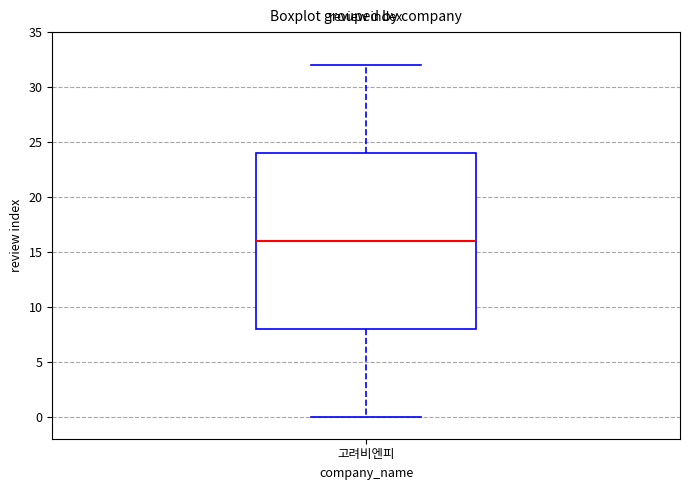

Where is the upper edge of the box for 고려비엔피 on the y-axis? The values are not printed on the chart, so give them approximately, as read against the axis.

24